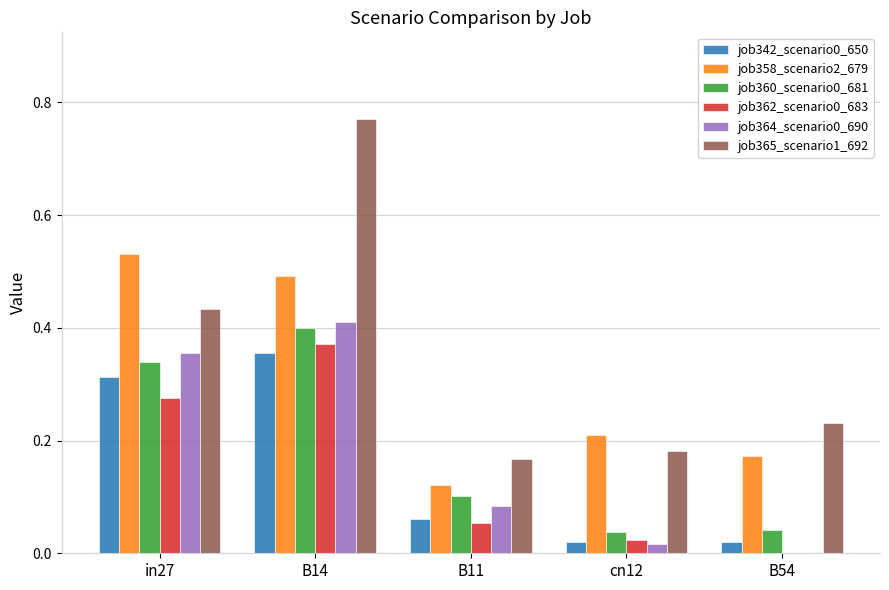

Is it true that job360_scenario0_681 equals 0.4 at B14?

True